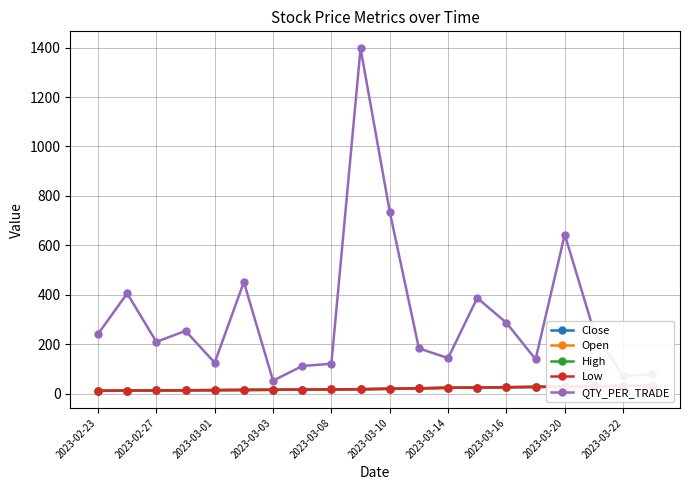

True or false: QTY_PER_TRADE has more than 0 points higher than both neighbors.

True